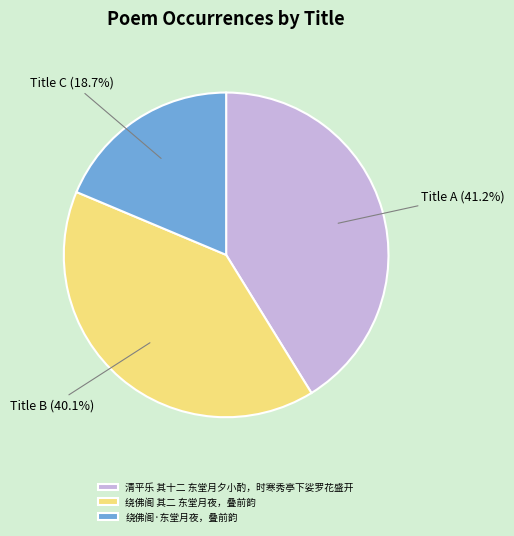

Is 清平乐 其十二 东堂月夕小酌，时寒秀亭下娑罗花盛开 the majority of the pie?

No